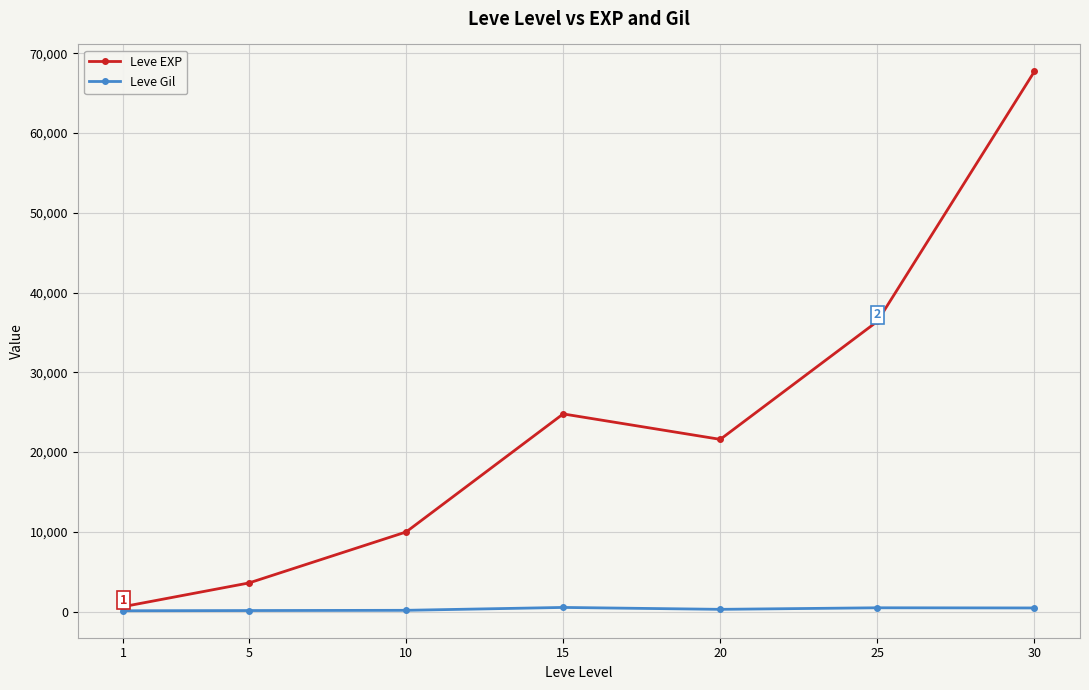

True or false: Leve EXP has more than 0 points higher than both neighbors.

True